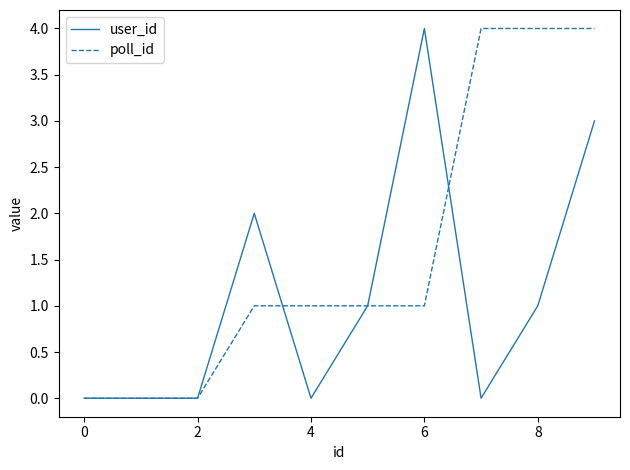

Rank the series by their average value, from highest to lowest.

poll_id, user_id